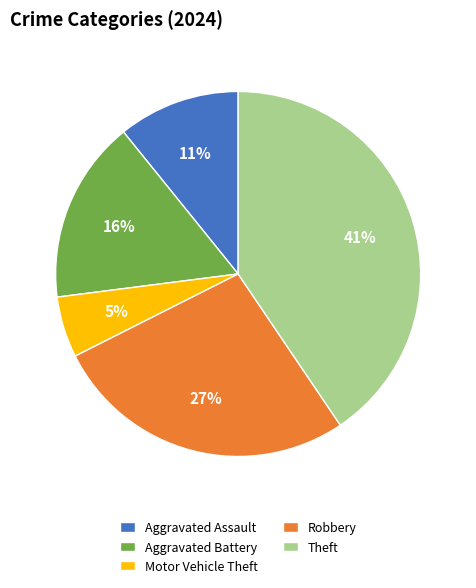

To the nearest percent, what portion does Robbery represent?

27%